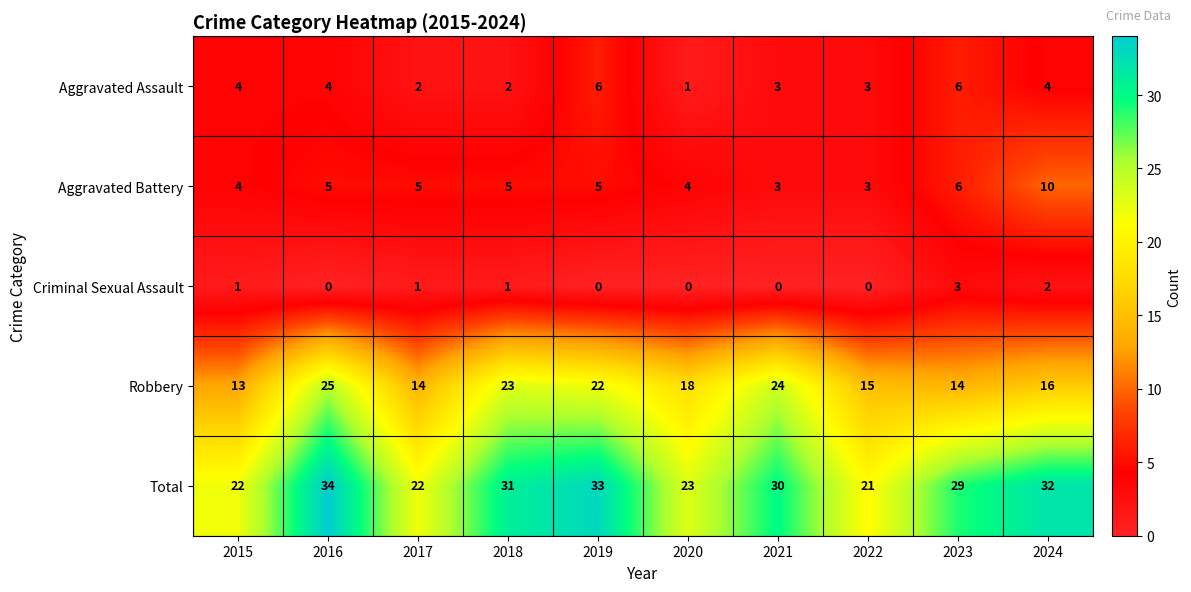

How many data points does each series have?

10